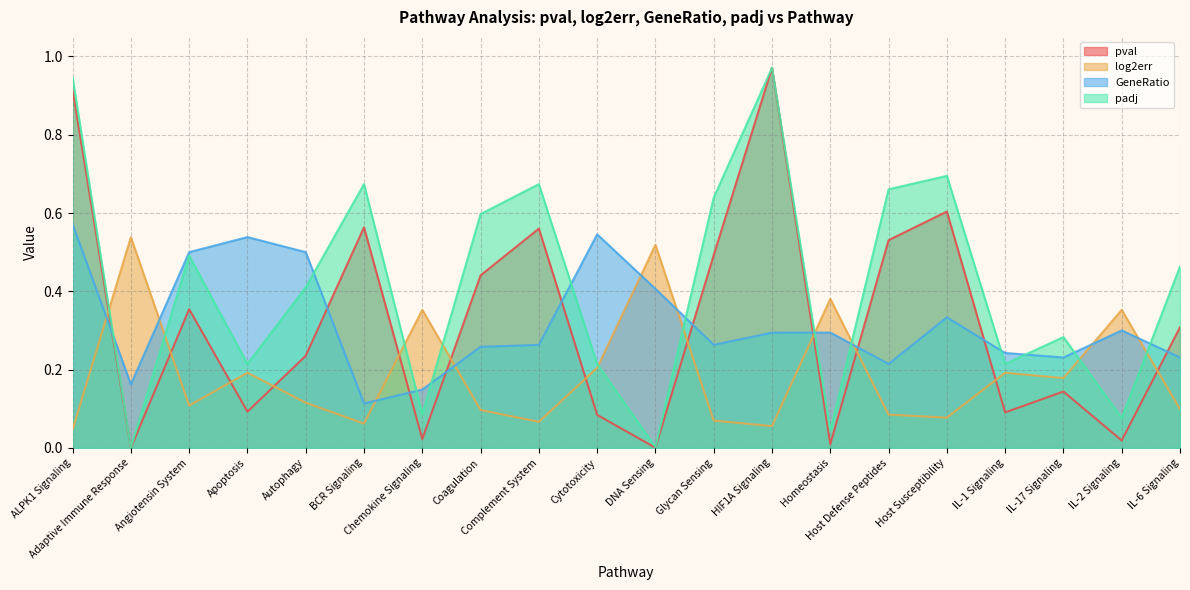

What is the spread (max minus min) of values at Complement System?

0.6